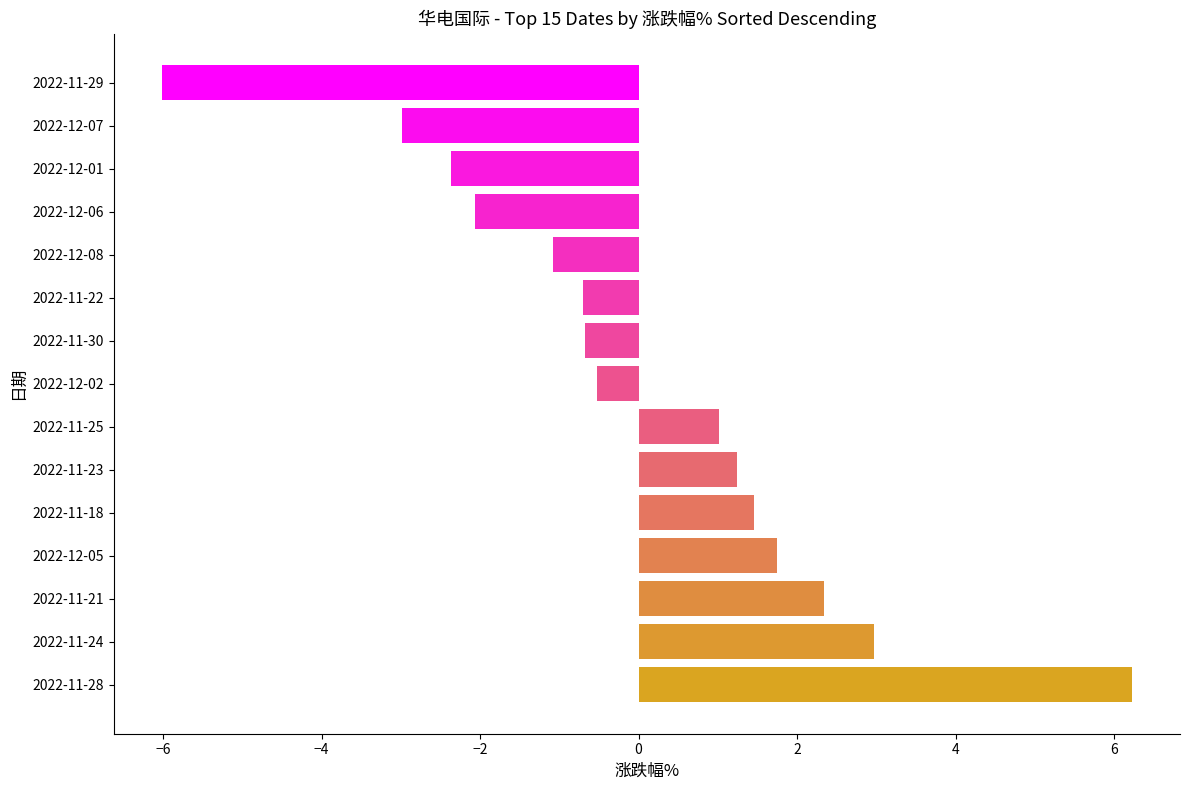

Between 2022-12-08 and 2022-12-05, which is larger?

2022-12-05